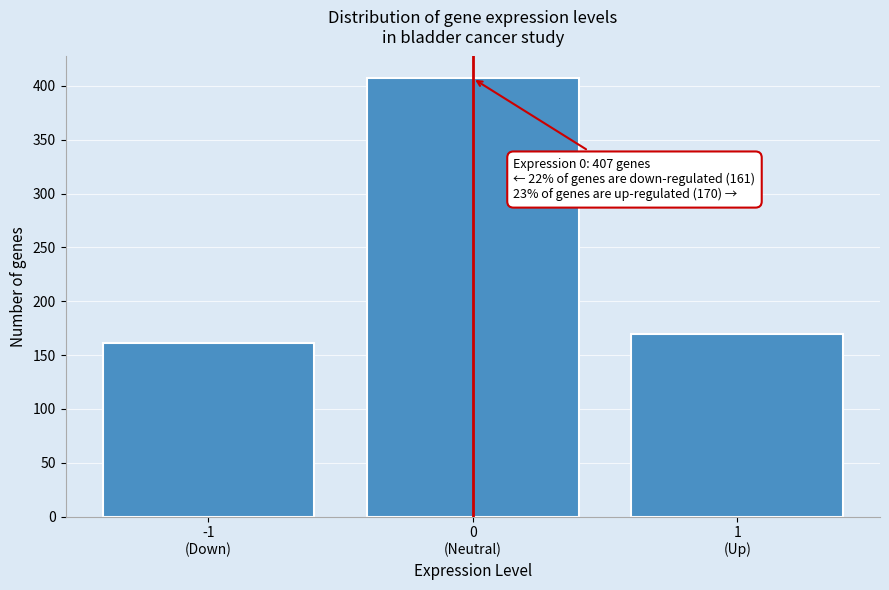

Reading left to right, extract all data points from this chart.

161	407	170